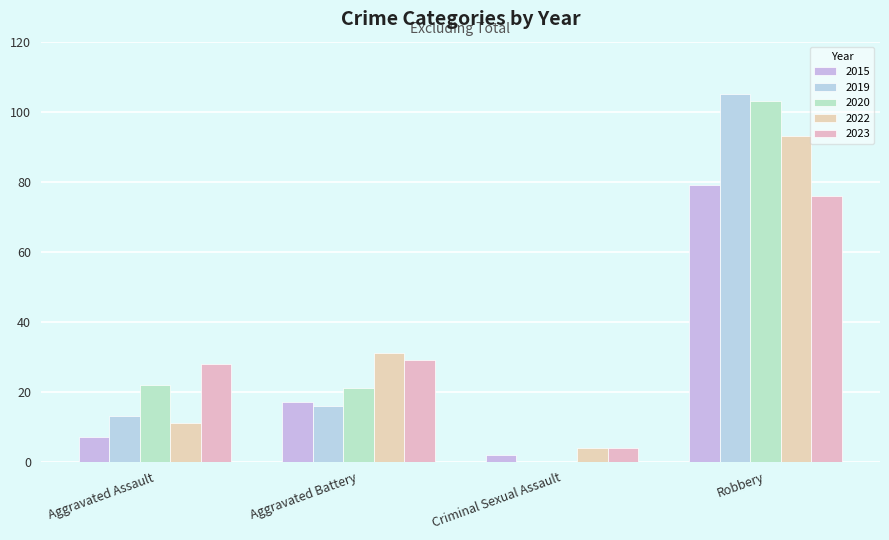

What are all the series names shown in the legend?

2015, 2019, 2020, 2022, 2023